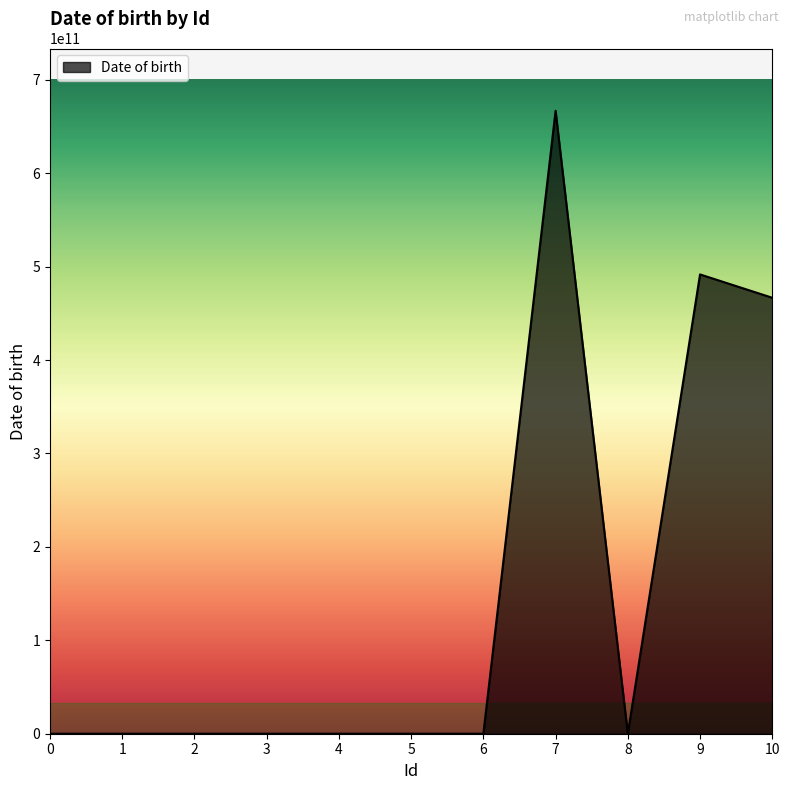

What is the greatest value displayed?

666745200000